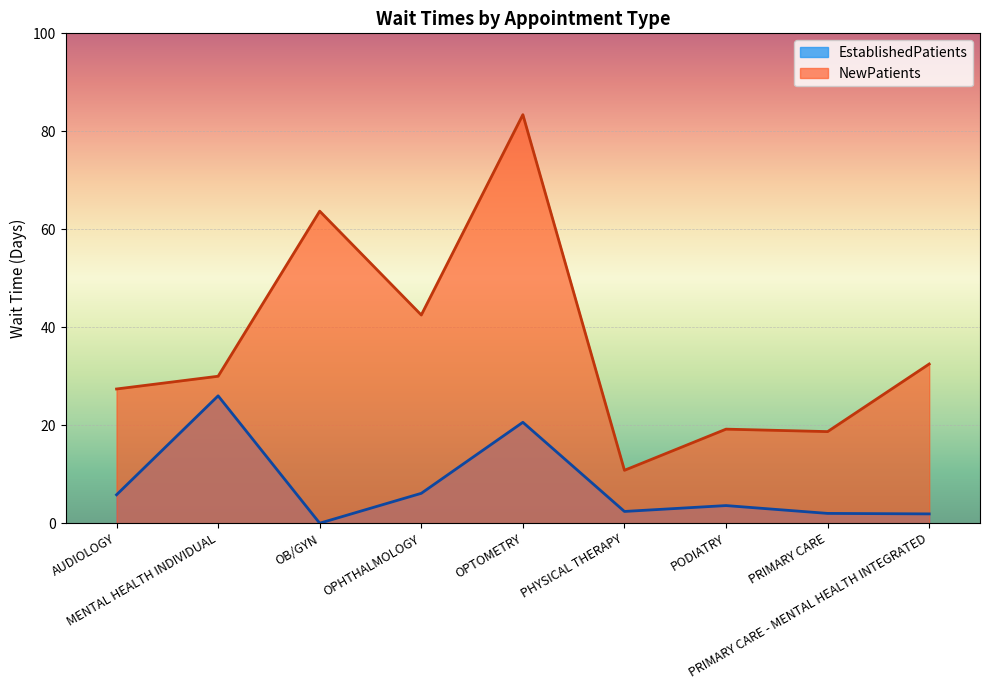

At how many categories does at least one series exceed 17?

8